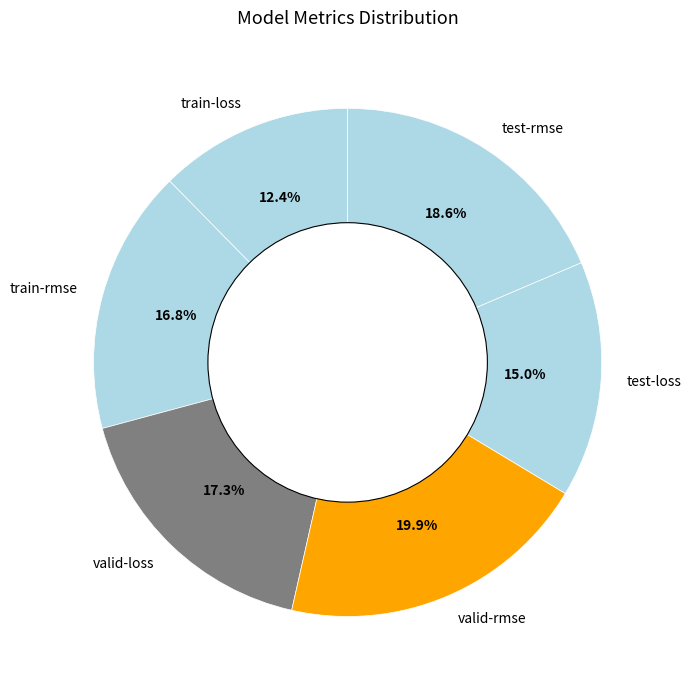

Is valid-loss the majority of the pie?

No